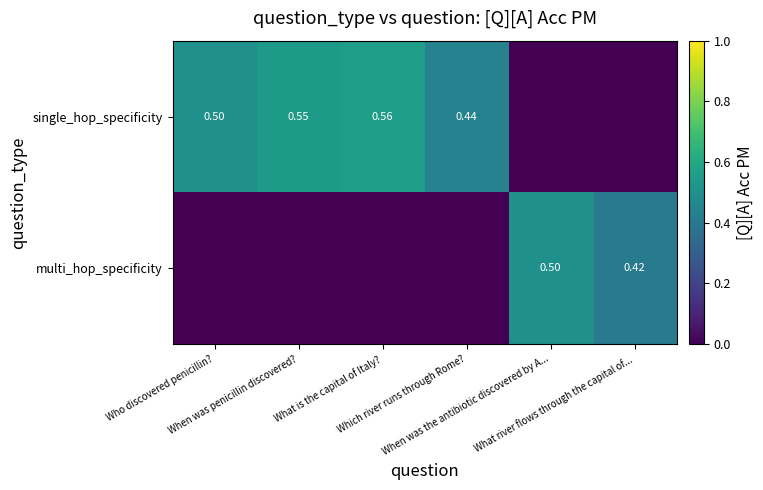

List the series in order of their peak value, lowest first.

multi_hop_specificity, single_hop_specificity